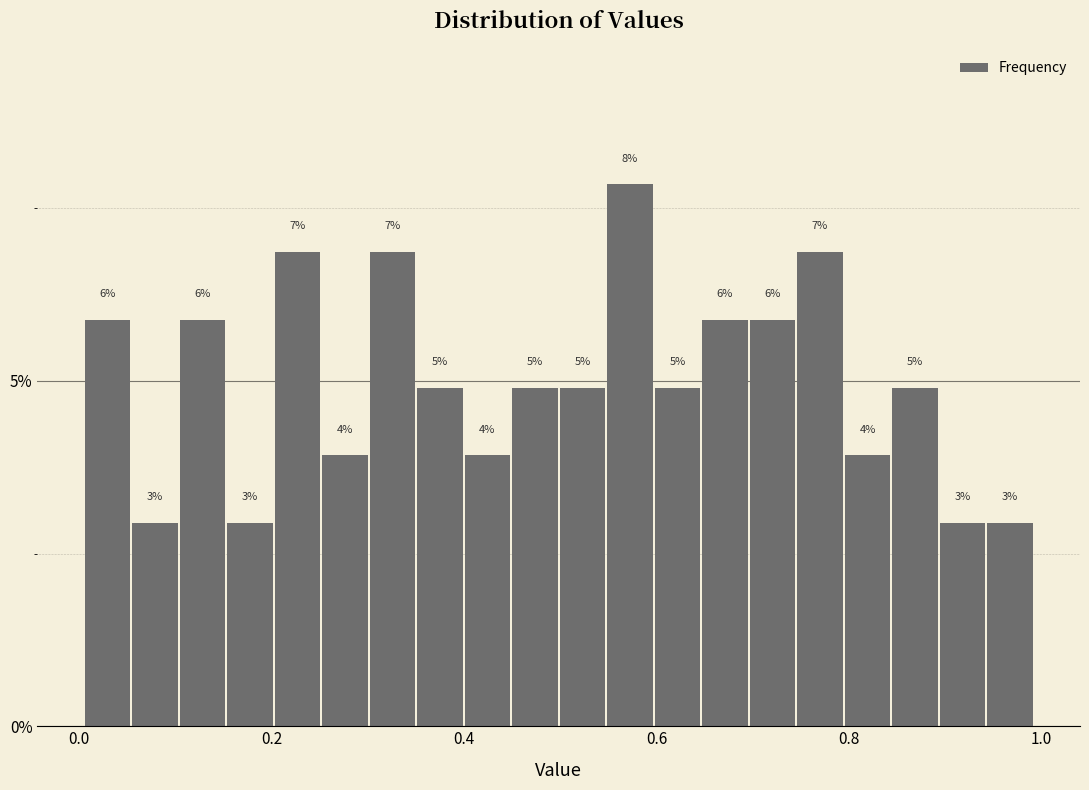

Around what value on the x-axis is the tallest bar? Give the approximate position of its centre, as read against the axis.

0.58